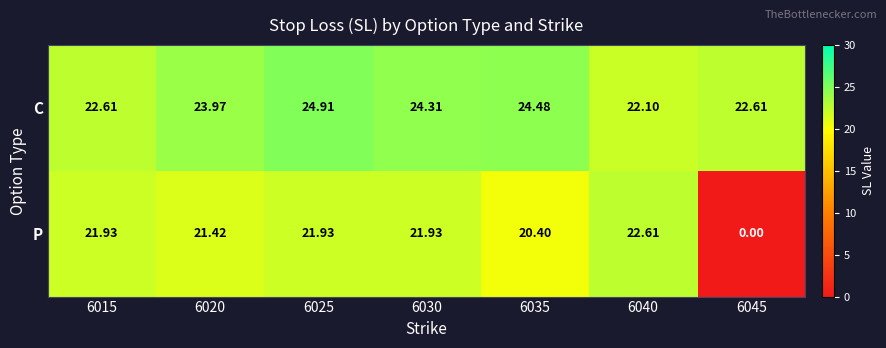

What is the maximum value shown in the chart?

24.9